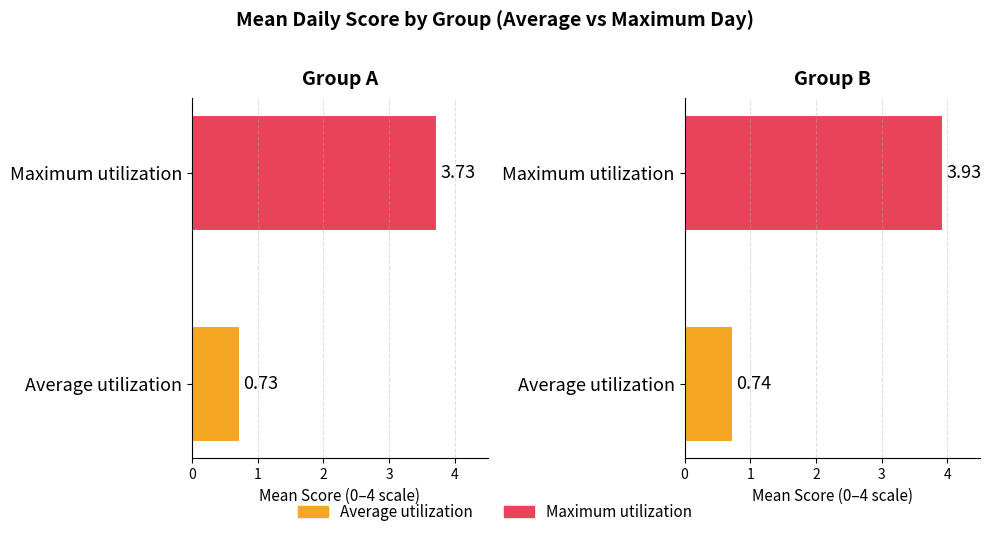

How many distinct data groups are displayed?

2